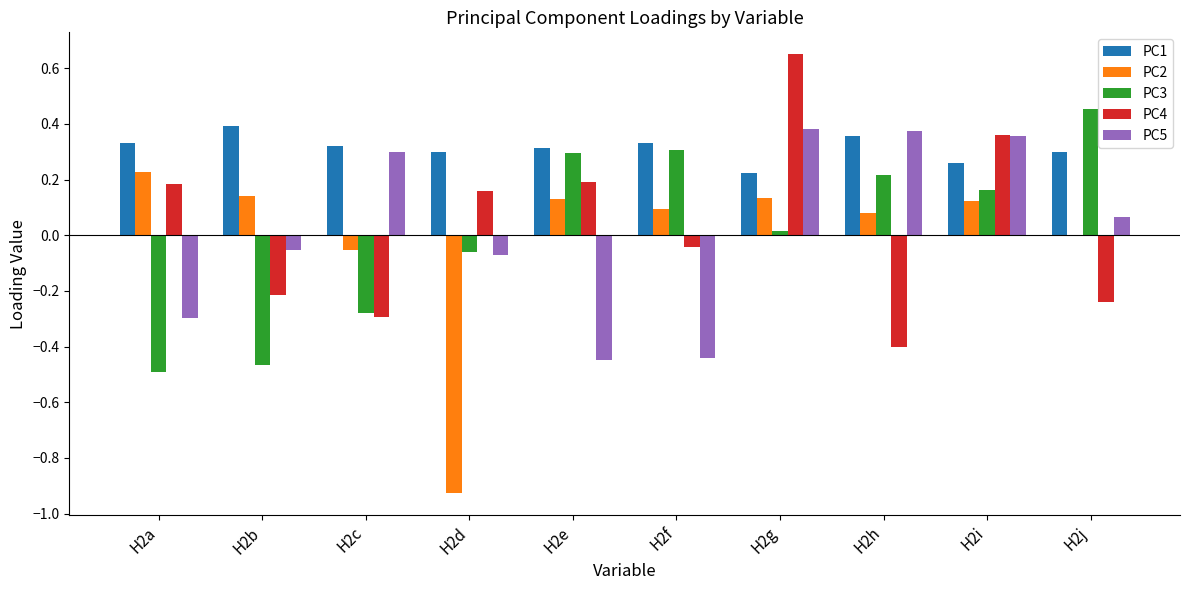

Which series changed the most between H2e and H2i?

PC5